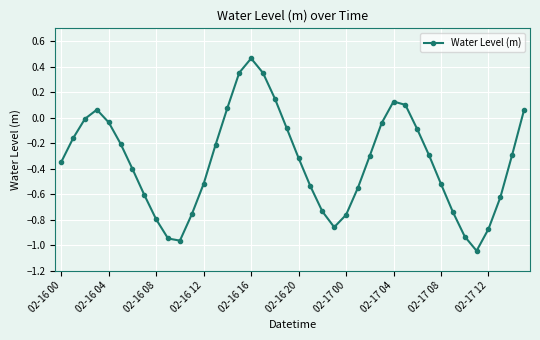

How many data points does each series have?

40